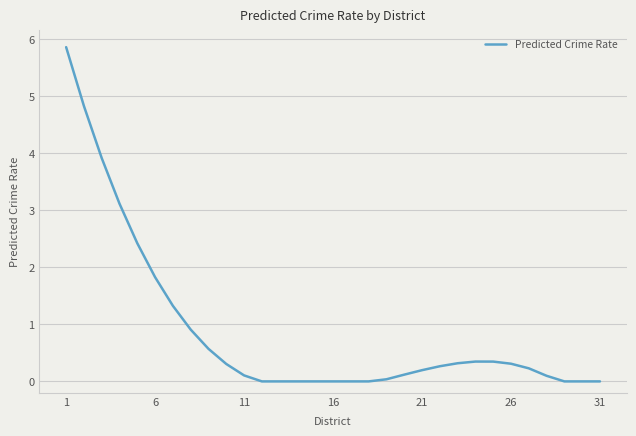

How many lines are shown in the chart?

1